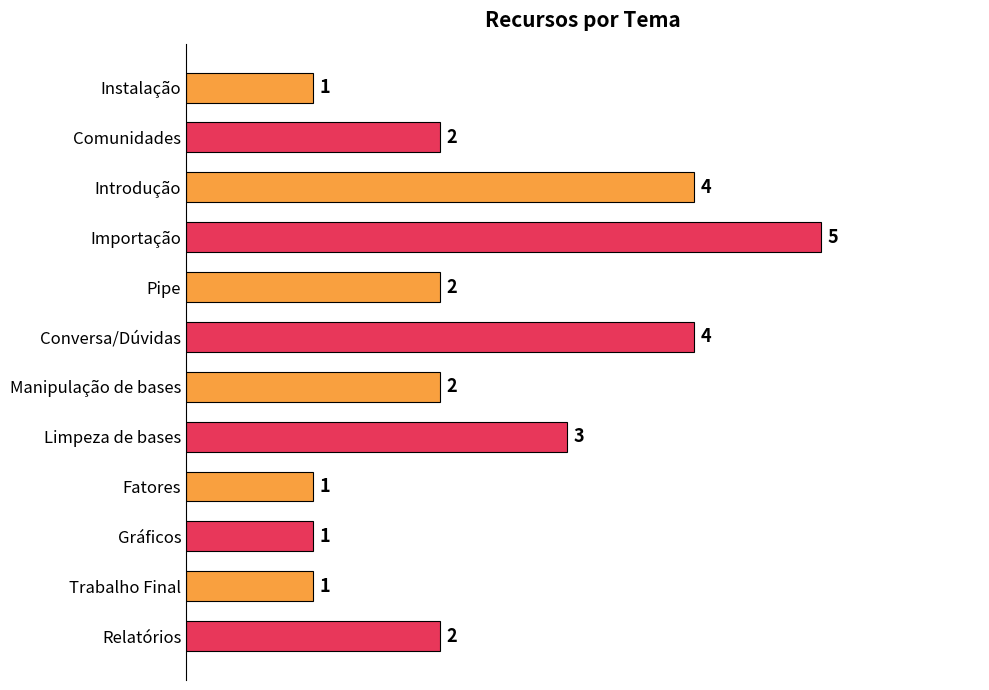

At which category does the chart reach its peak across all series?

Importação